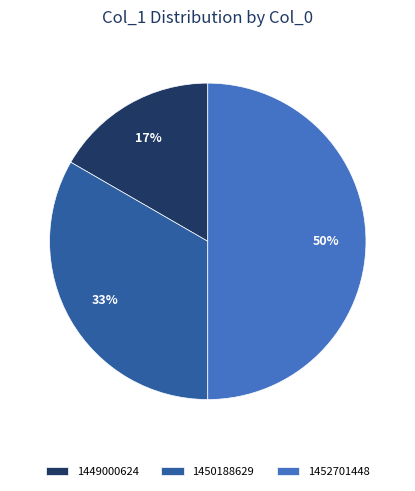

How many slices are in this pie chart?

3